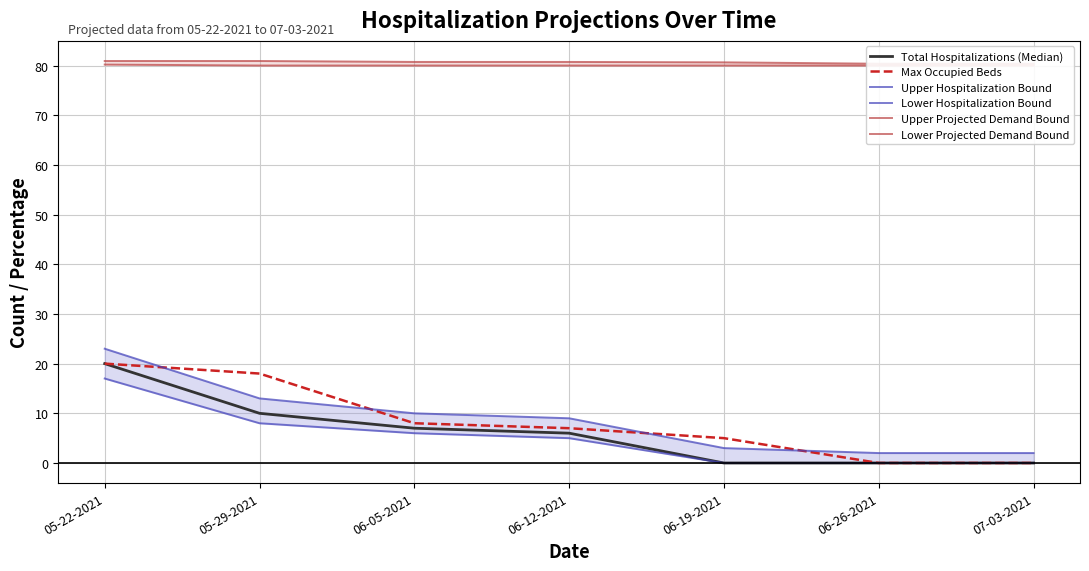

Is it true that Lower Projected Demand Bound equals 108.6 at 06-05-2021?

False